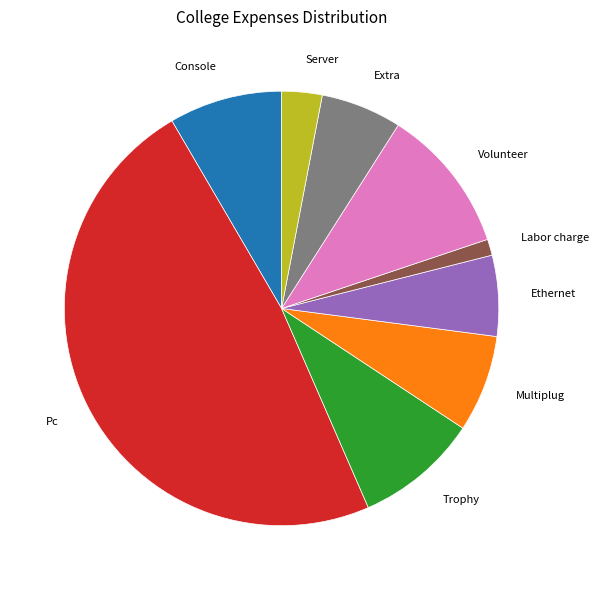

Which category has the biggest portion of the pie?

Pc